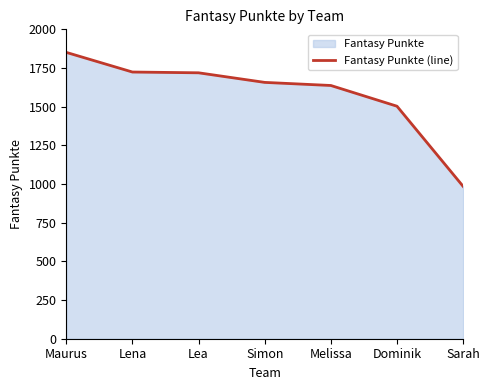

What value does the data have at Lea?

1719